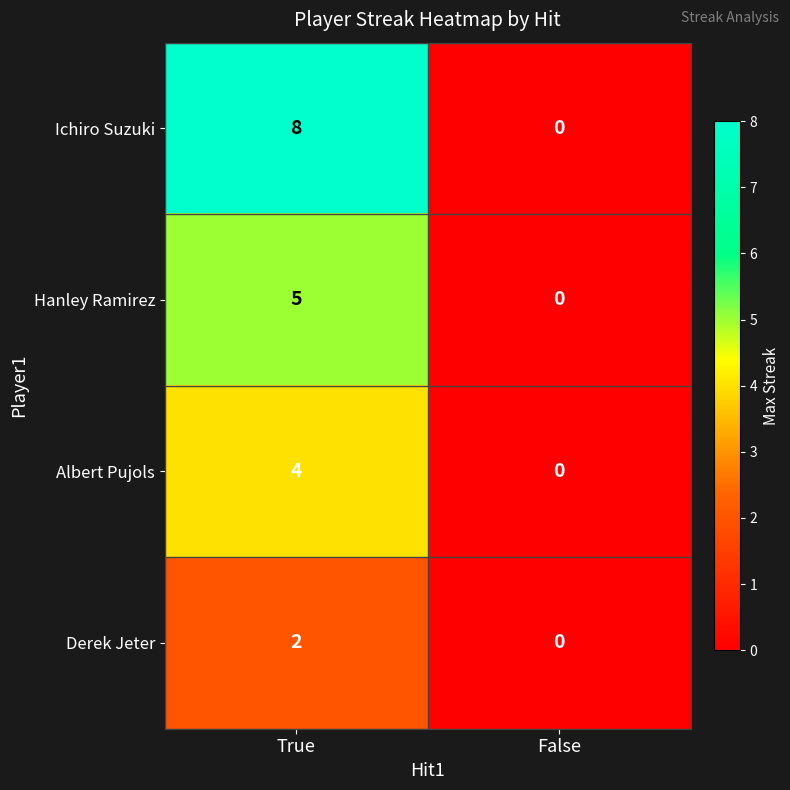

Reading right to left, list all the values displayed in this chart.

Ichiro Suzuki: False=0	True=8
Hanley Ramirez: False=0	True=5
Albert Pujols: False=0	True=4
Derek Jeter: False=0	True=2